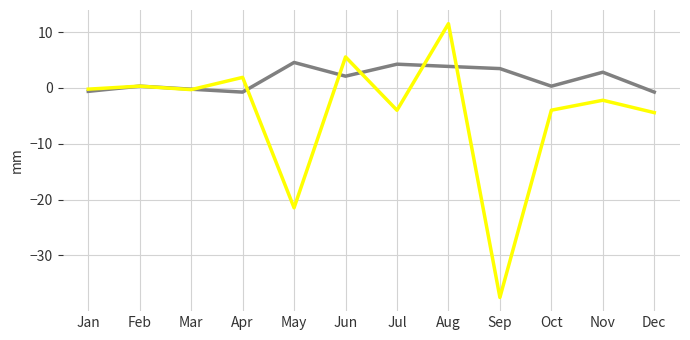

What is the difference between the highest and lowest values at Aug?

7.7